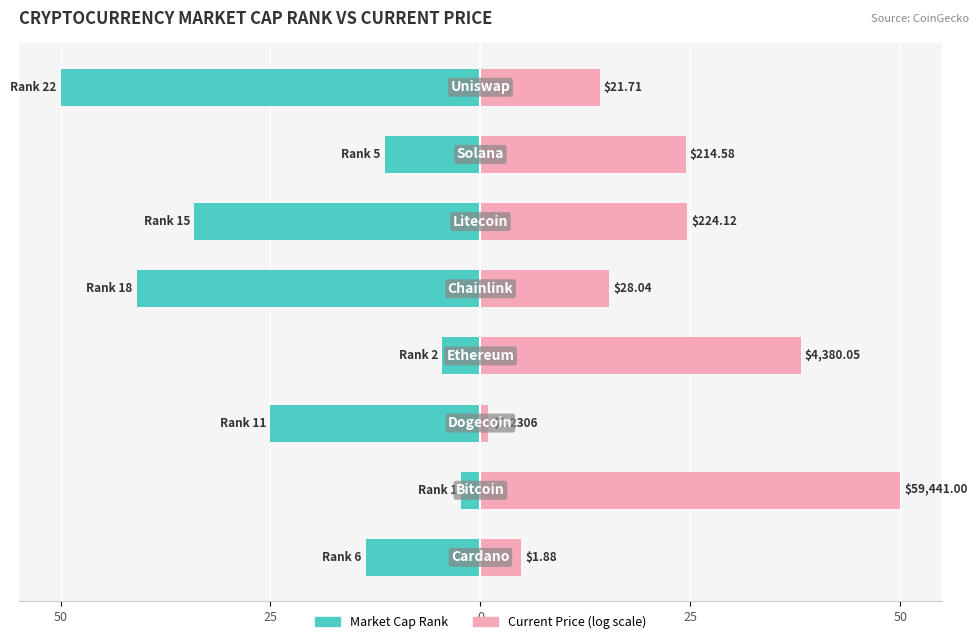

What is the average value of the Current Price (log scale) series?

21.6